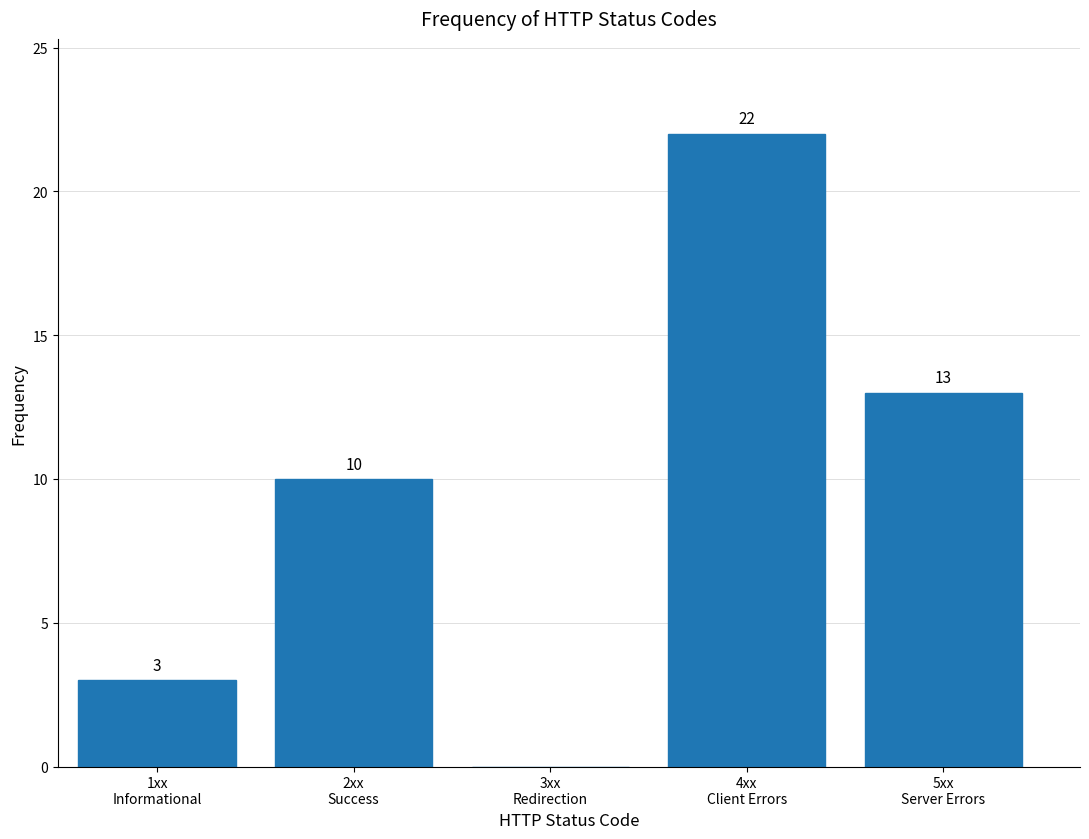

What is the greatest value displayed?

22